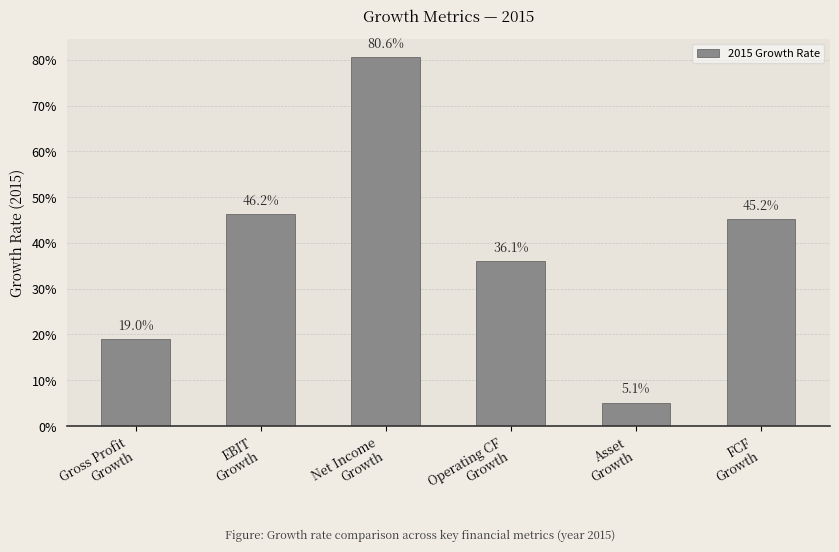

What is the change in value from EBIT
Growth to Asset
Growth?

-0.4